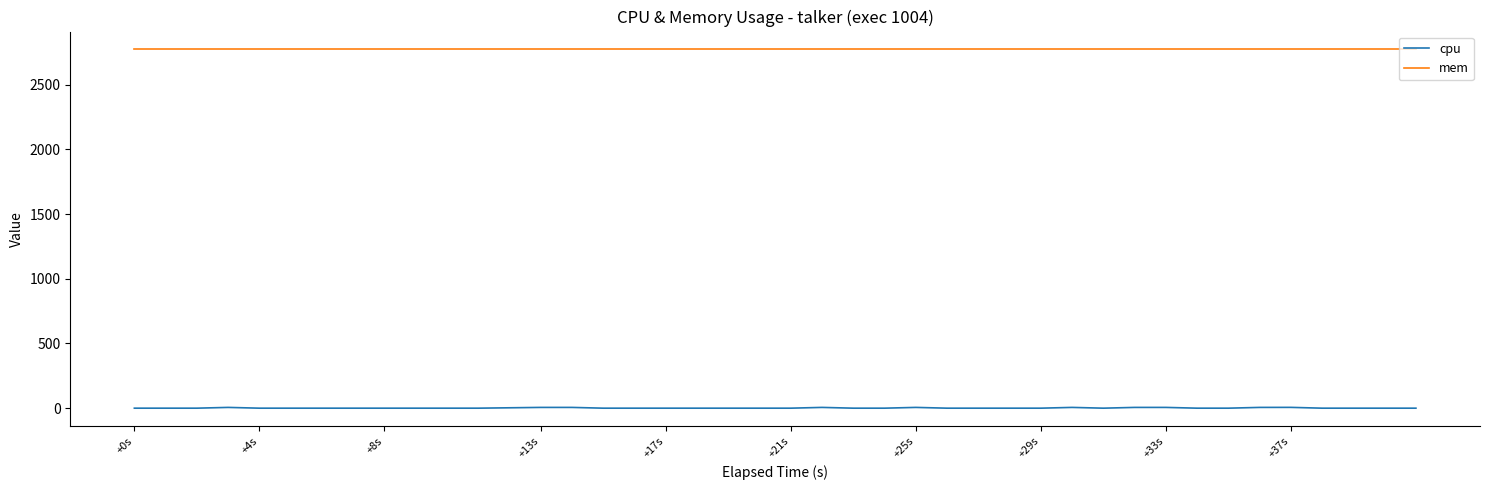

Which series has the largest range (max minus min)?

cpu